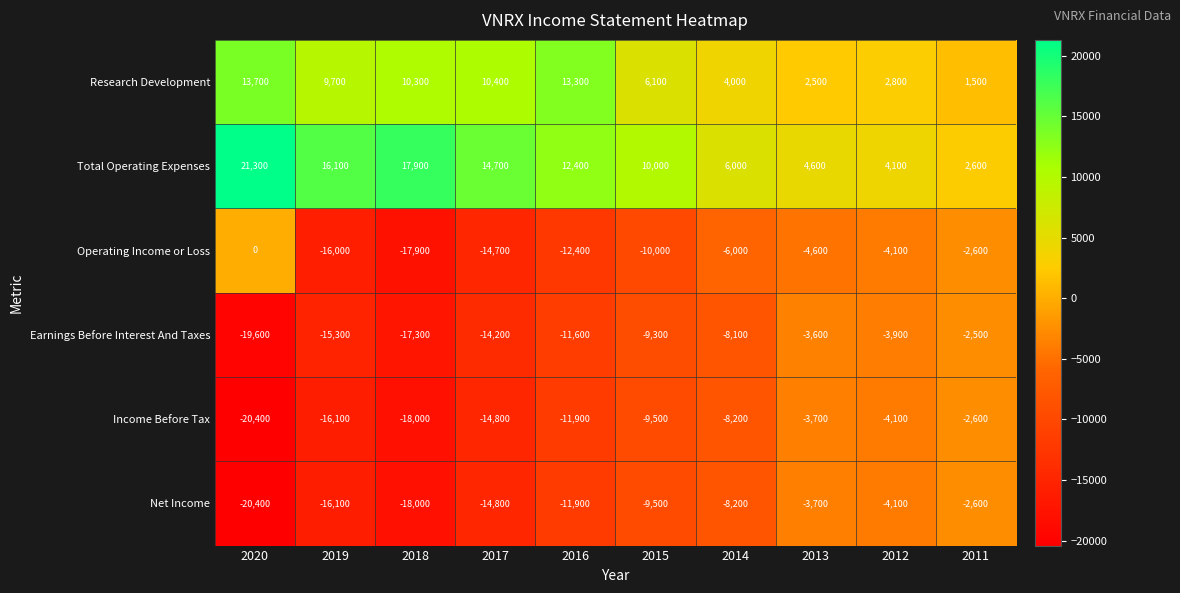

The value of Operating Income or Loss at 2020 is 0. True or false?

True